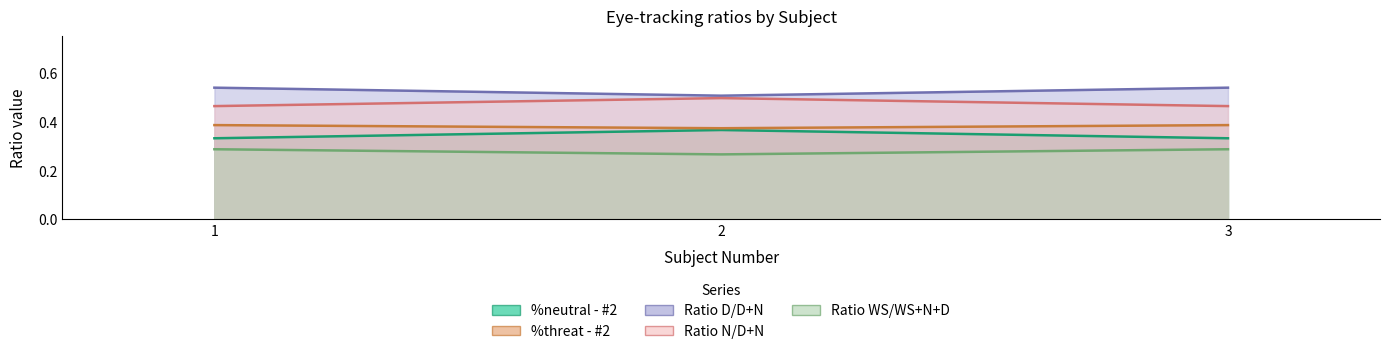

What is the difference between the highest and lowest values at 2?

0.2